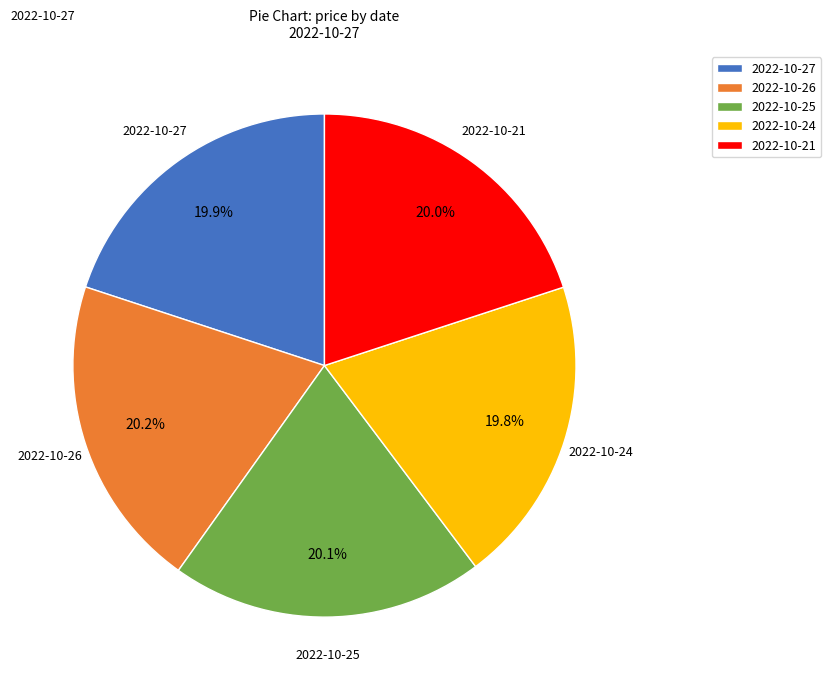

Approximately how many times larger is the value at 2022-10-27 compared to 2022-10-25?

1.0